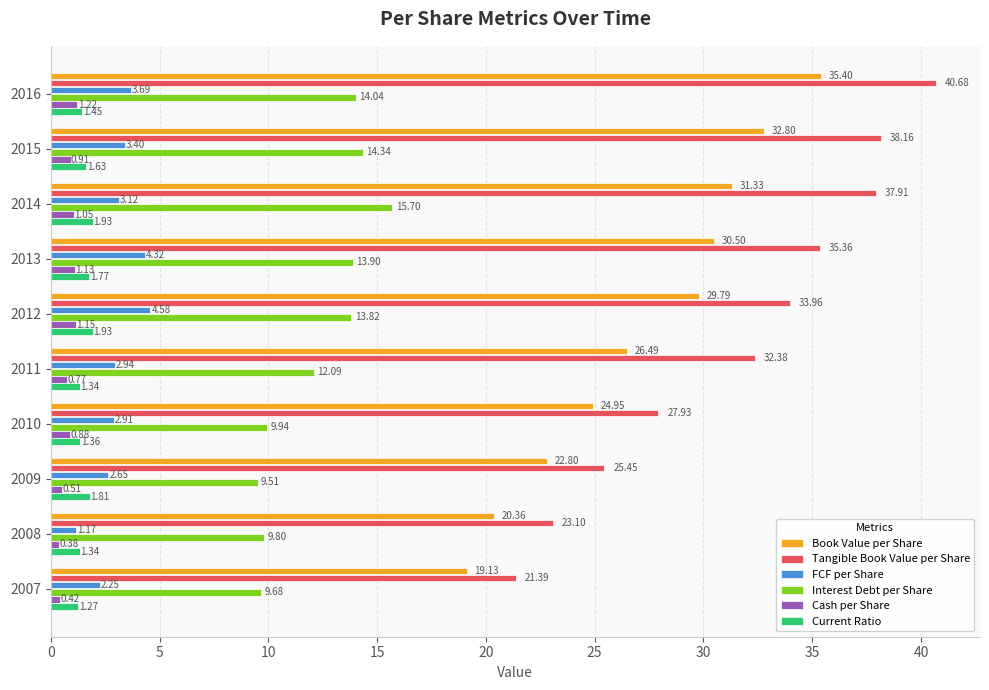

What is the difference between the maximum and minimum values in the FCF per Share series?

3.4